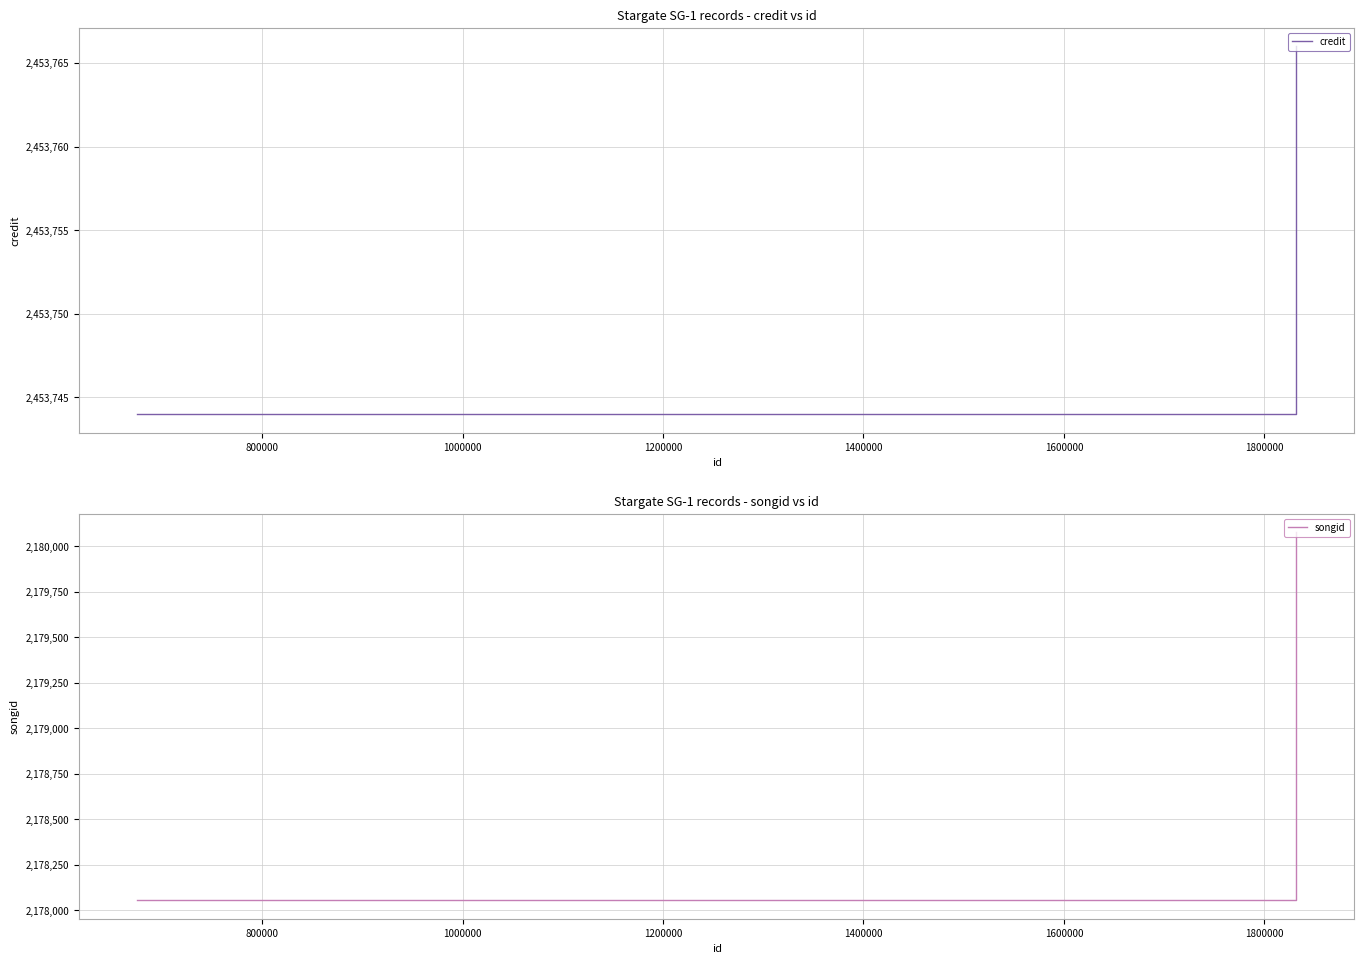

What is the difference between the maximum and second lowest values in the credit series?

22